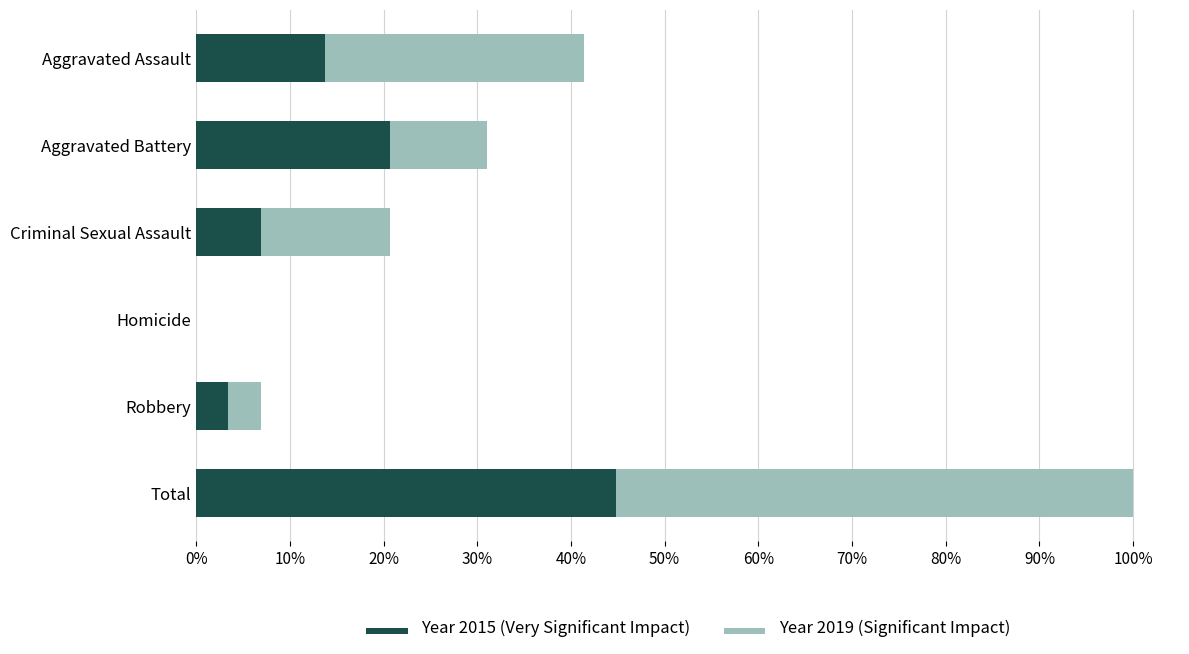

At how many categories does at least one series exceed 0?

5